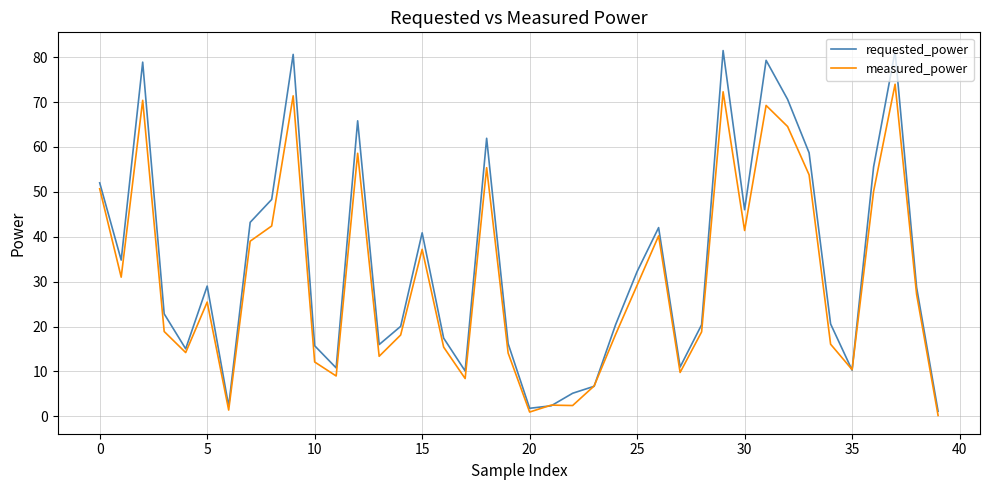

What is the maximum value for requested_power?

81.5